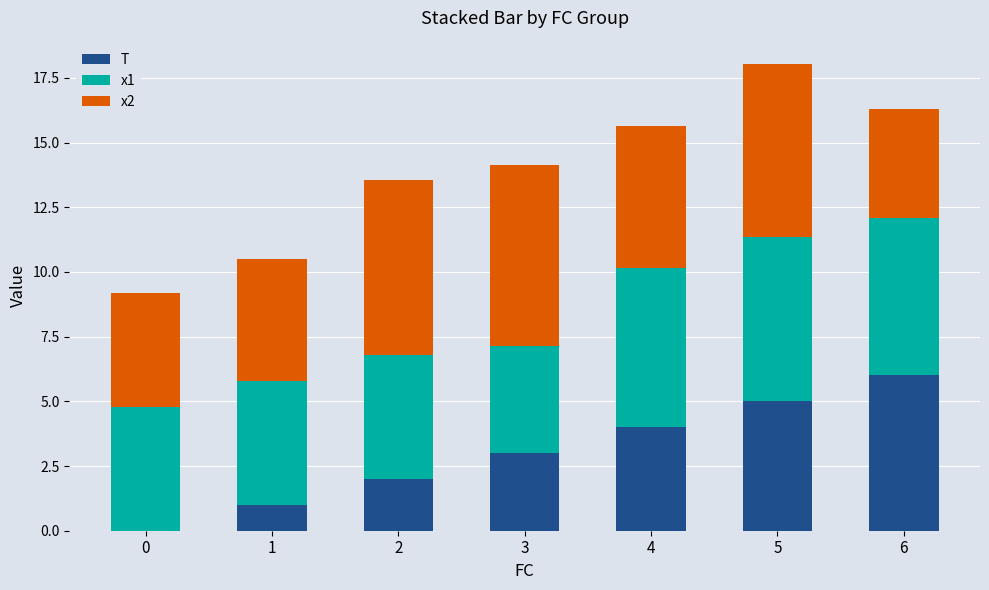

True or false: T has a value of 1.0 at 1.

True